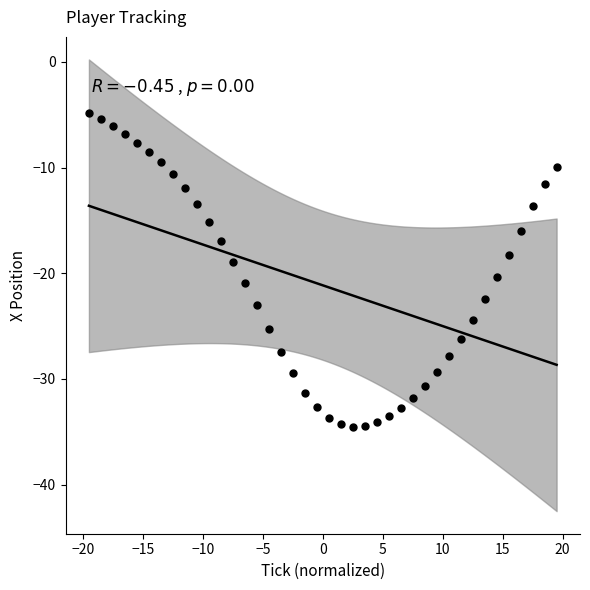

What is the range of X values (max minus min)?

39.0